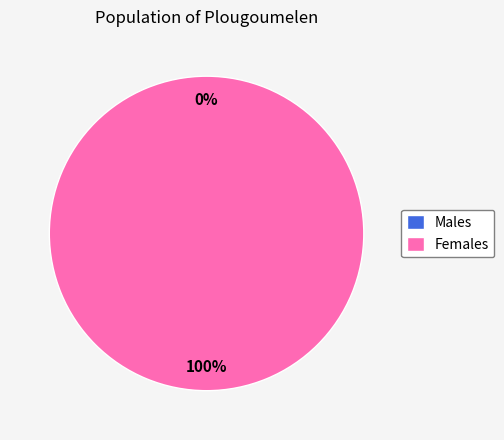

Count the number of slices in the pie.

2